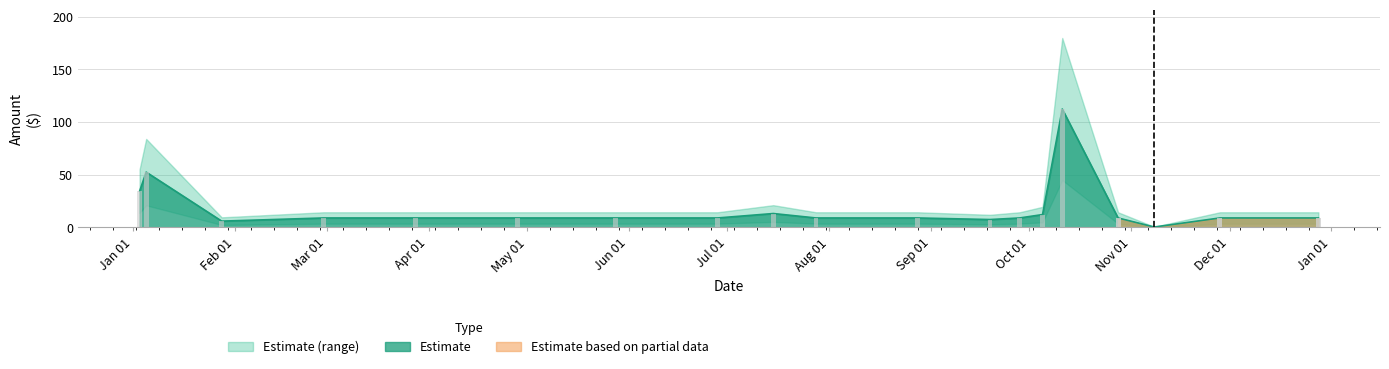

What is the value of the 19th bar from the left?

9.0